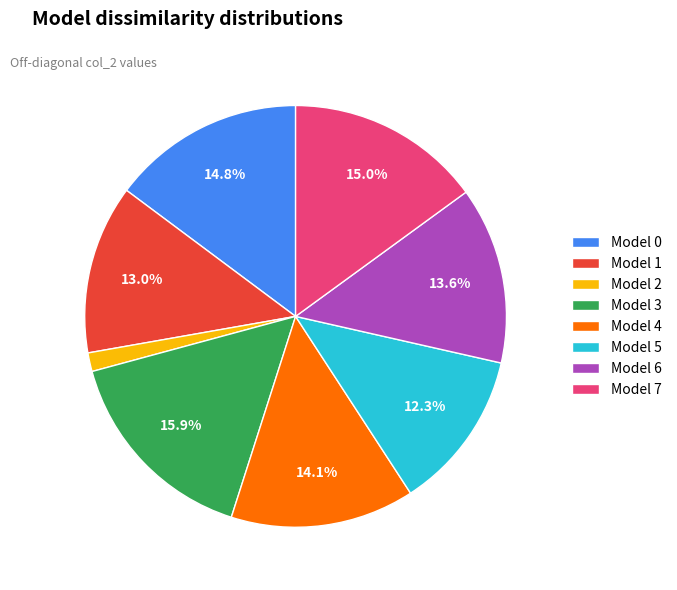

Is Model 2 the majority of the pie?

No